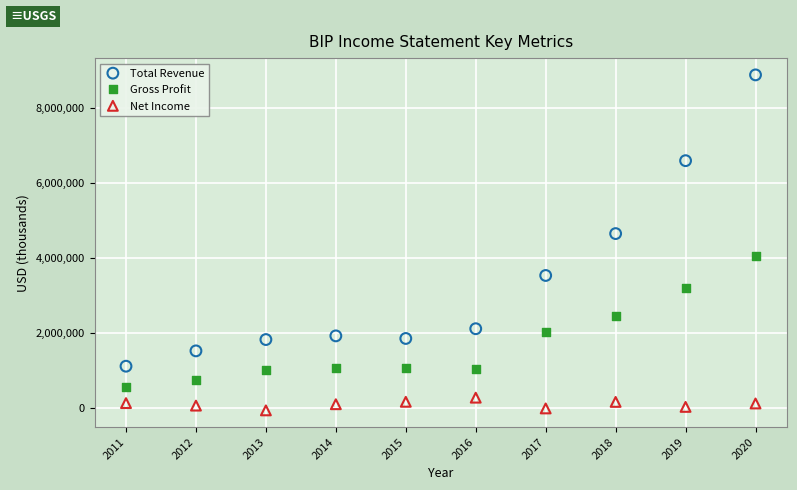

Which series has the largest Y range (max minus min)?

Total Revenue